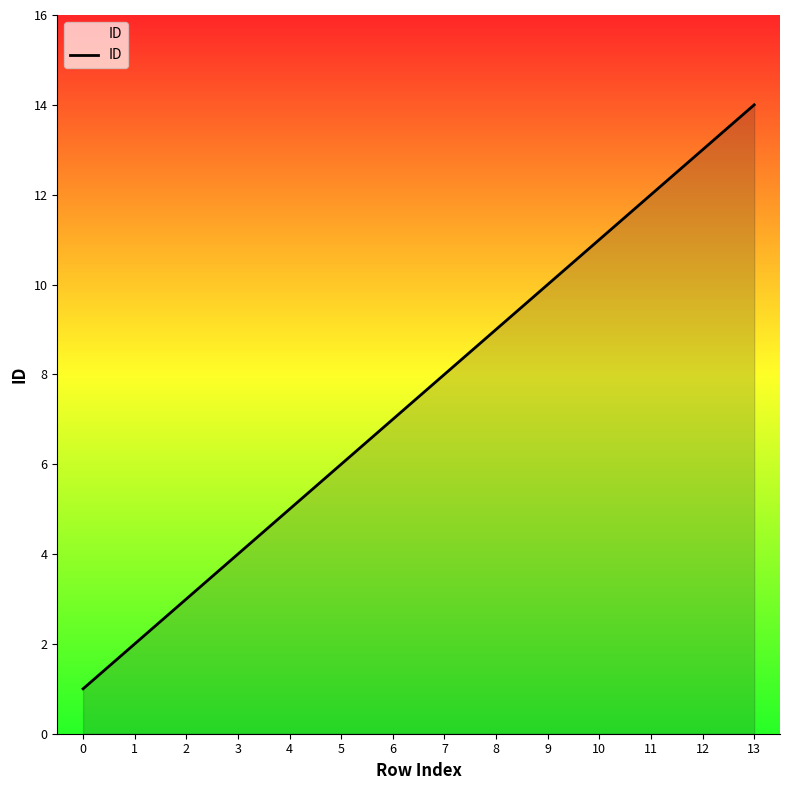

Rank the categories by value from highest to lowest.

13, 12, 11, 10, 9, 8, 7, 6, 5, 4, 3, 2, 1, 0